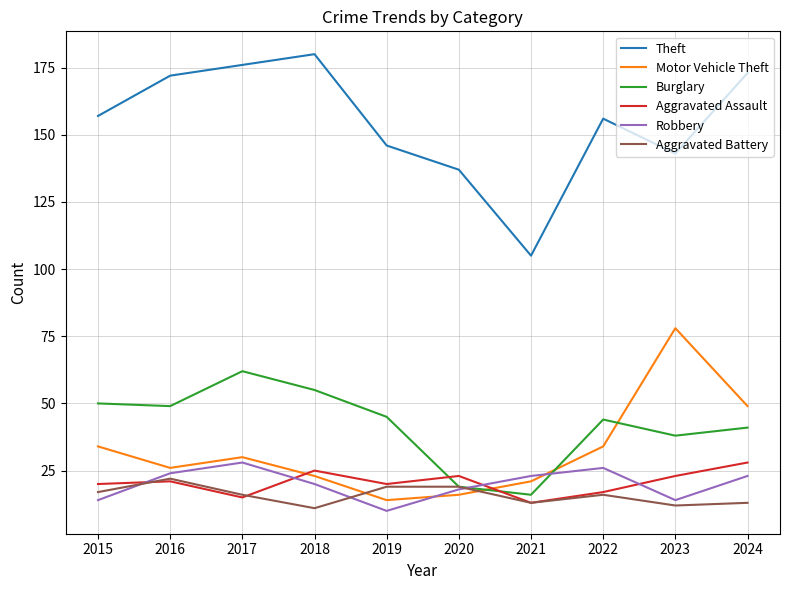

What is the difference between the highest and lowest values at 2022?

140